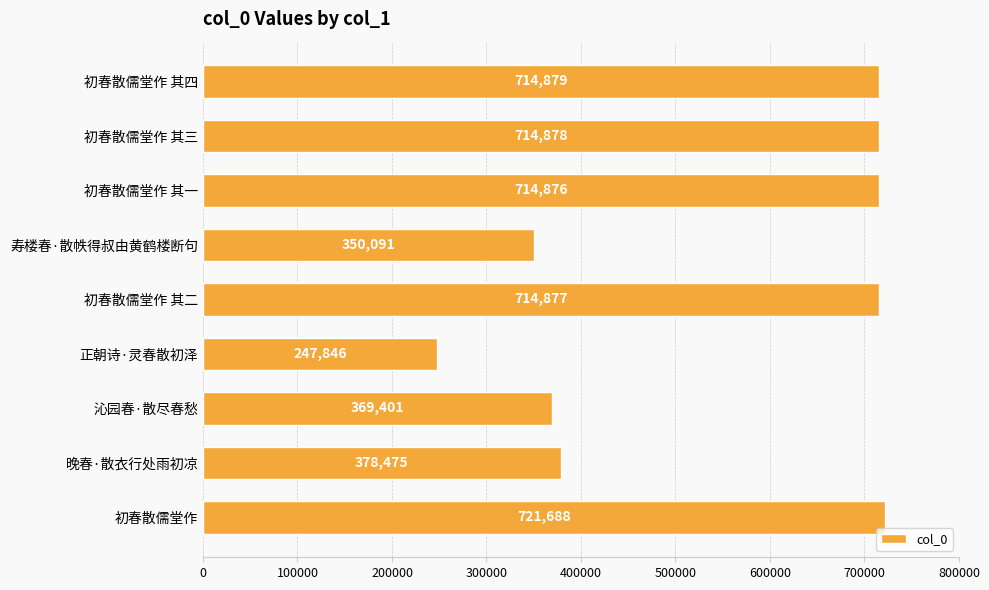

What is the difference between the maximum and minimum values?

473842